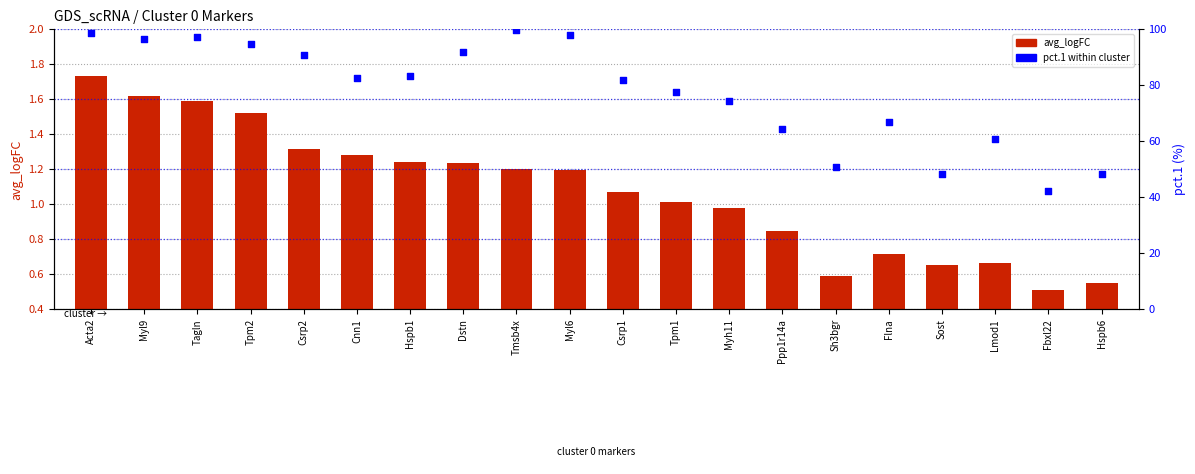

At how many categories does at least one series exceed 84?

8